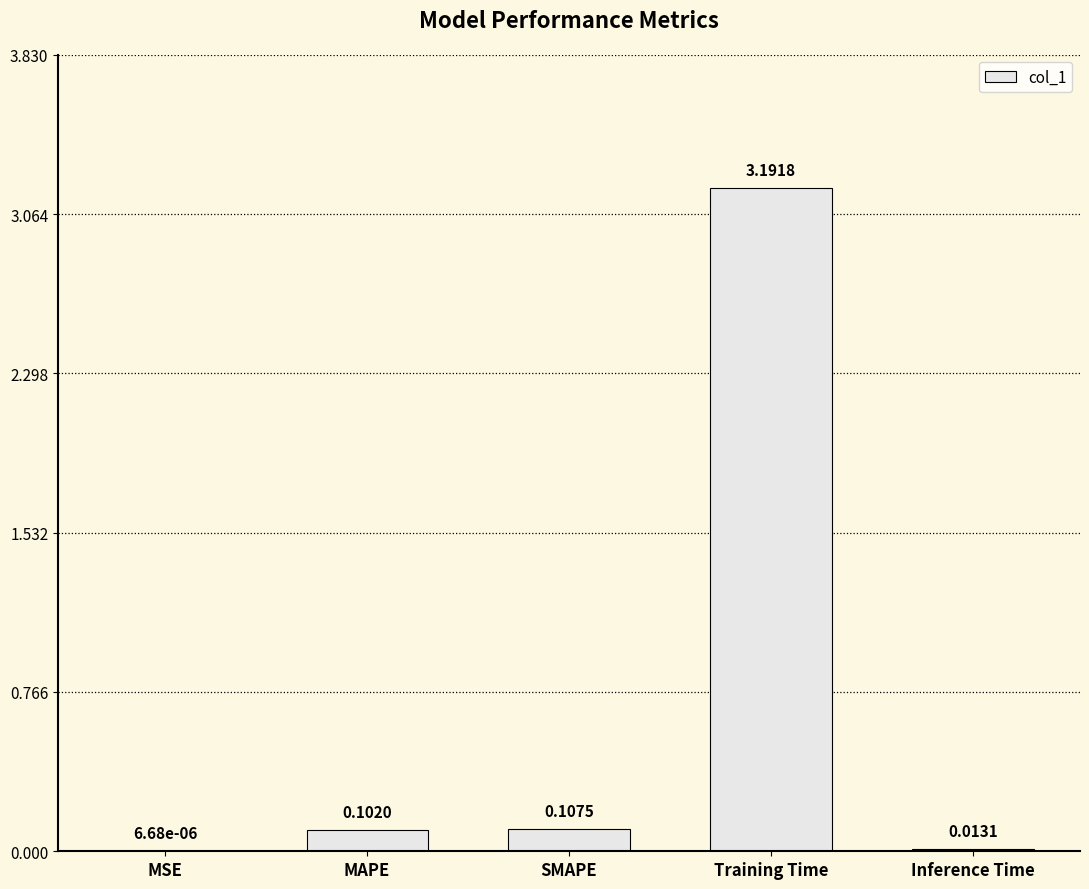

What is the change in value from MAPE to Inference Time?

-0.1